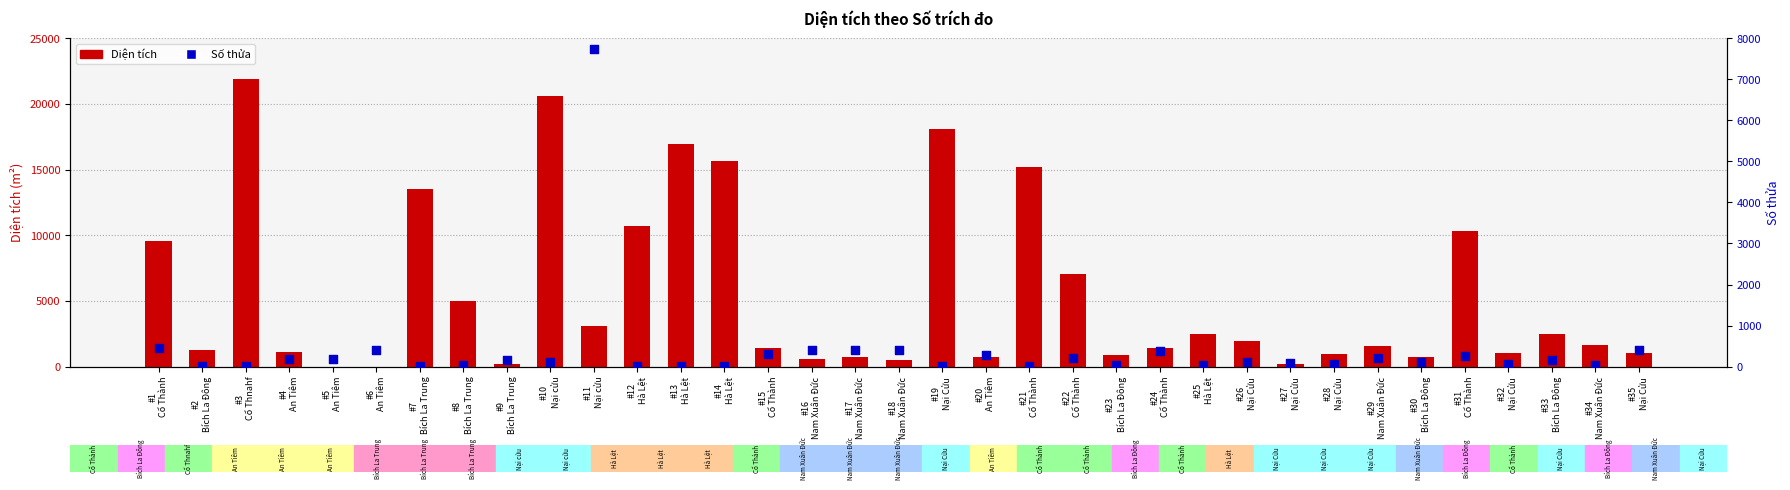

Is the value of Số thửa at #27
Nại Cửu greater than the value of Diện tích at #34
Nam Xuân Đức?

No